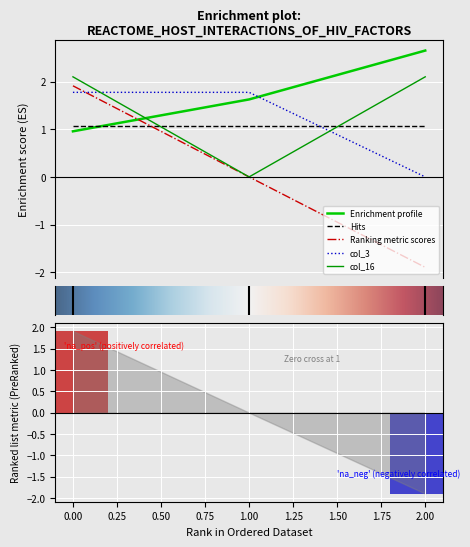

What is the difference between the highest and lowest values at 1?

1.8